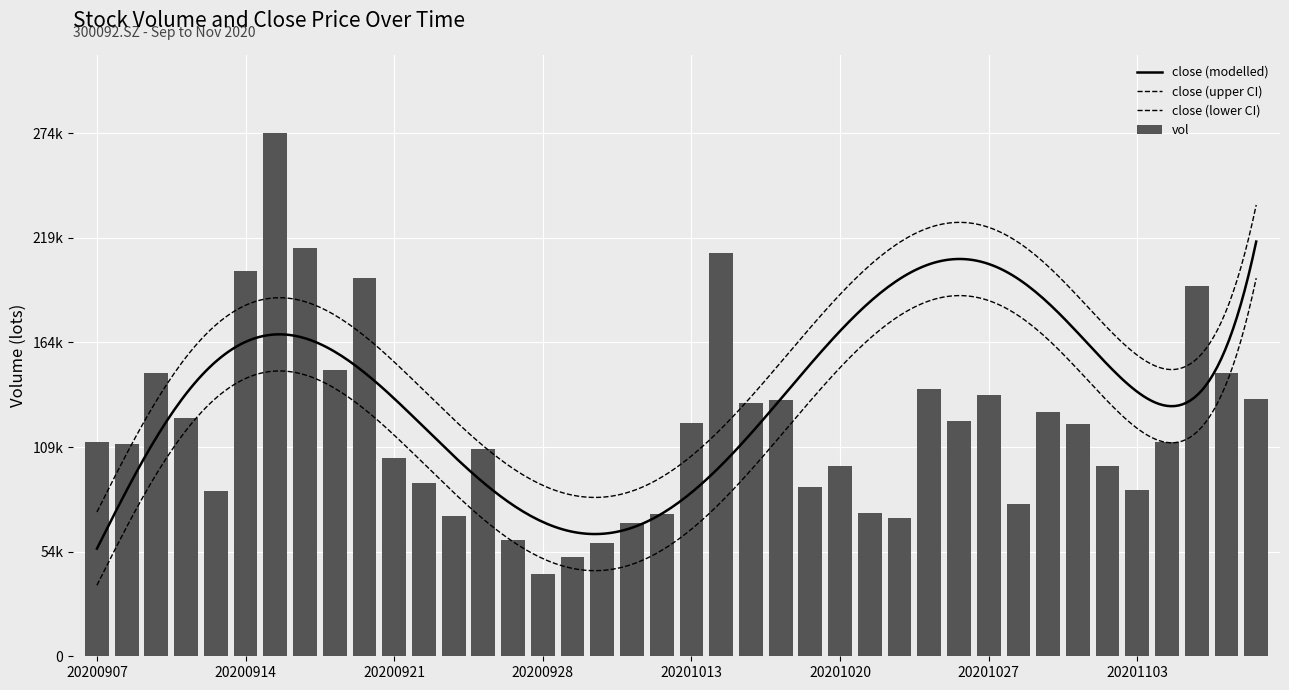

What is the value of the 25th bar from the left?

88900.7